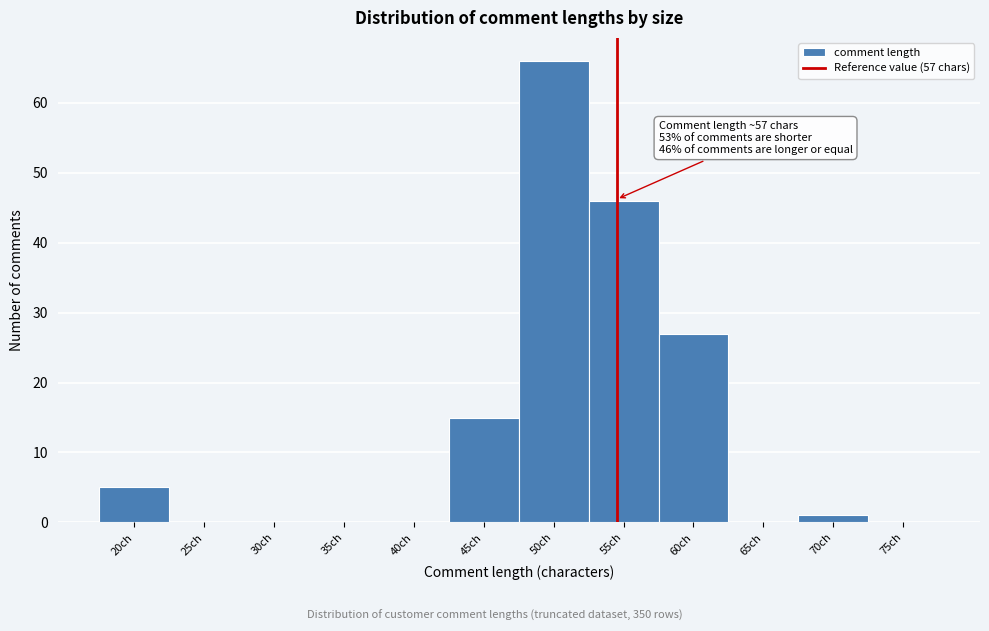

Reading left to right, list all the values displayed in this chart.

20ch=5	25ch=0	30ch=0	35ch=0	40ch=0	45ch=15	50ch=66	55ch=46	60ch=27	65ch=0	70ch=1	75ch=0